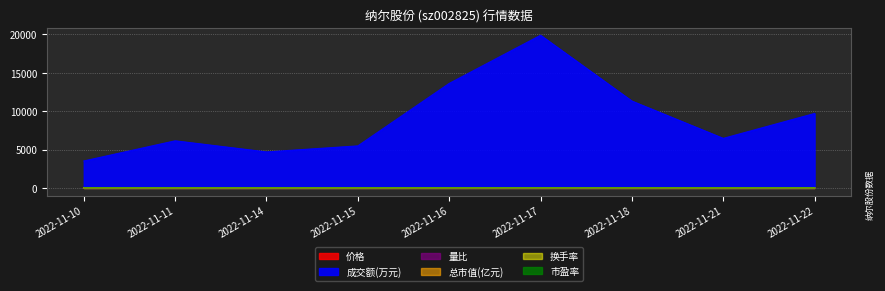

How many lines are shown in the chart?

6